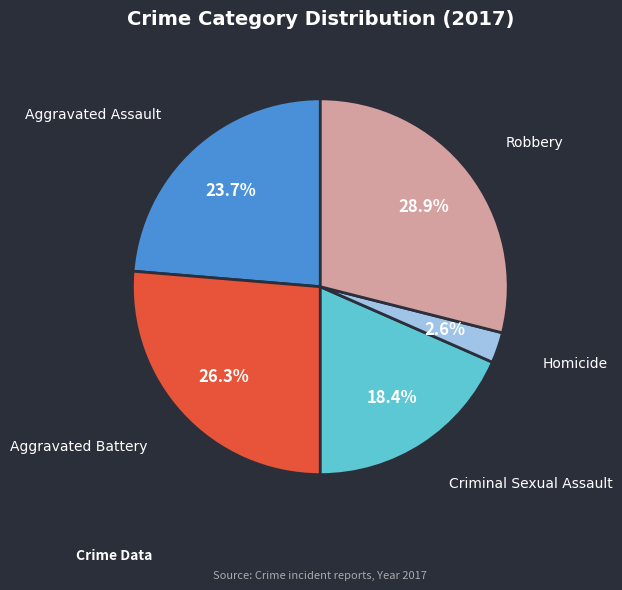

To the nearest percent, what is the difference between the largest and smallest slice percentages?

26%